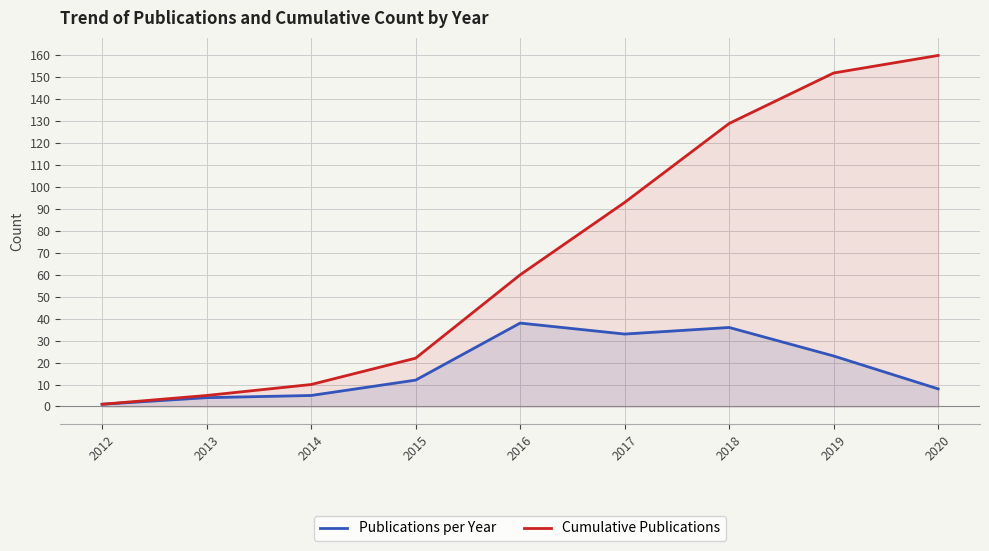

True or false: Cumulative Publications and Publications per Year intersect in this chart.

False